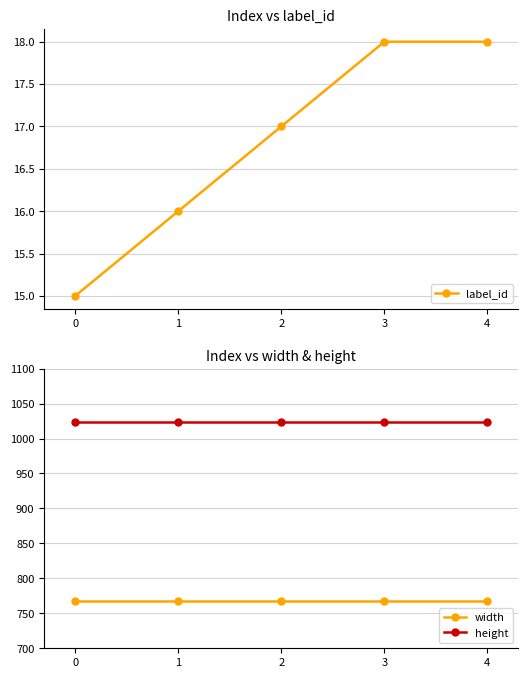

What is the maximum value for label_id?

18